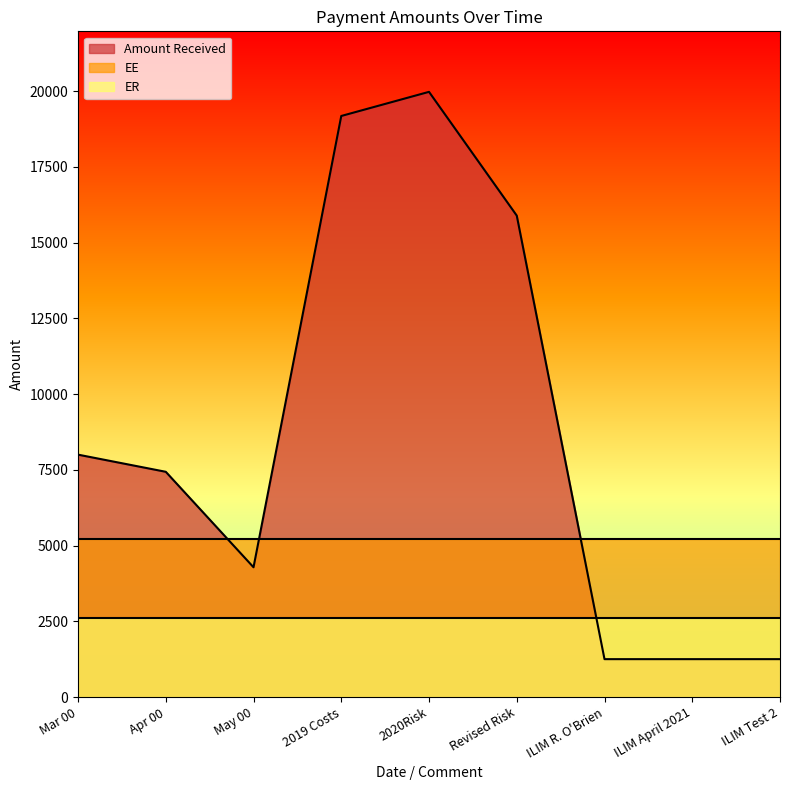

What is the value of the EE point at the 4th from the left?

5224.7